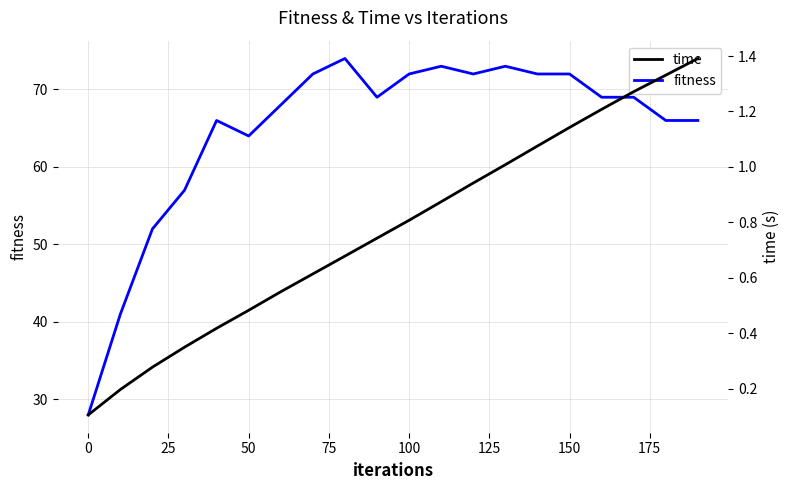

Is it true that fitness equals 72 at 100?

True